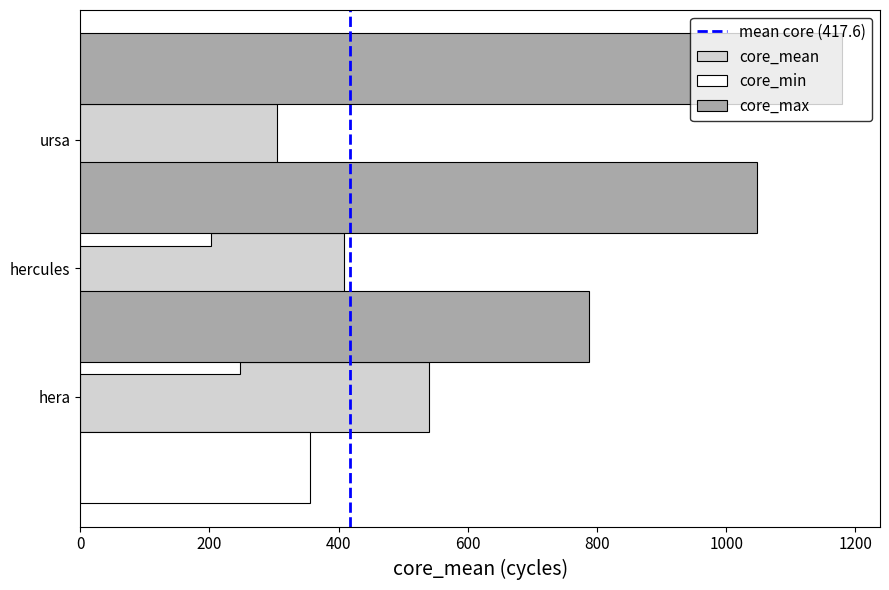

Which series has the largest total across all categories?

core_max